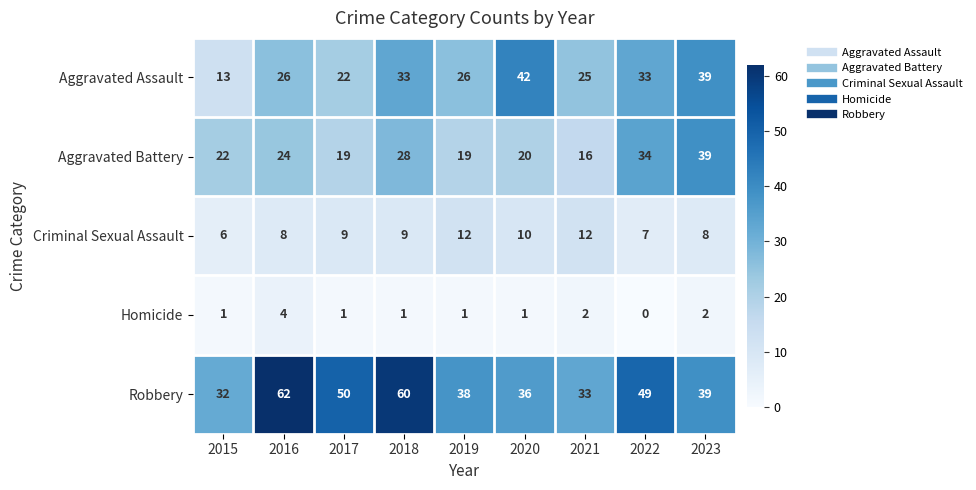

Which series has the largest total across all categories?

Robbery